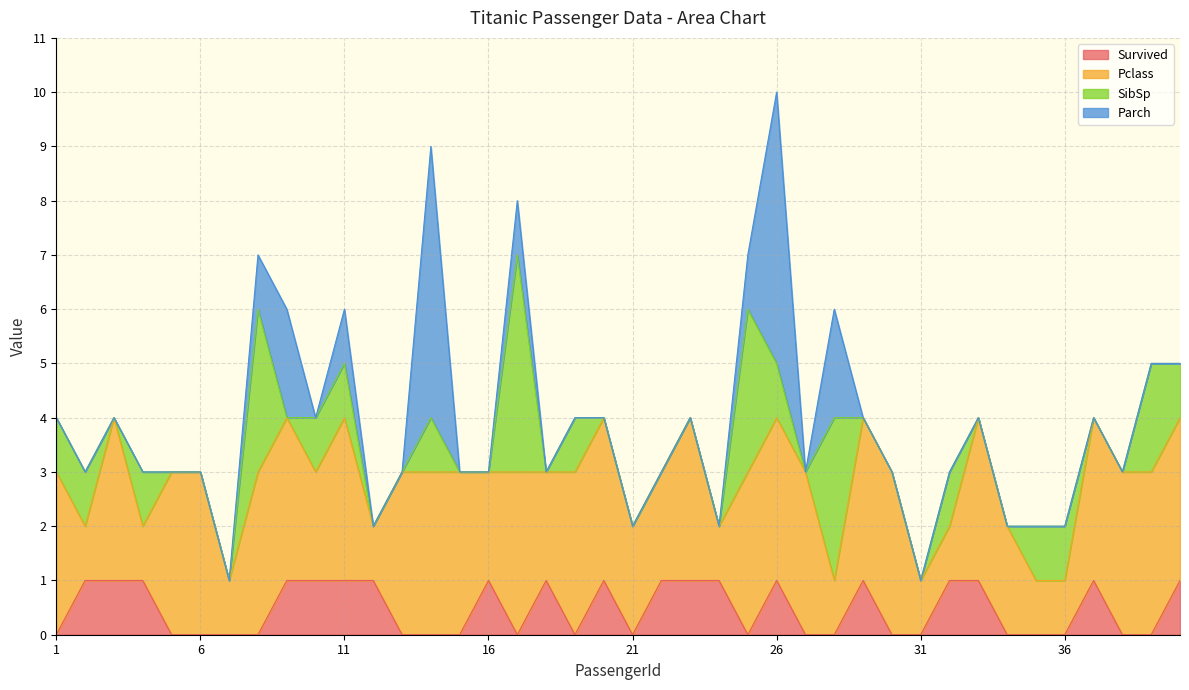

Which has a higher value, 18 or 14?

18